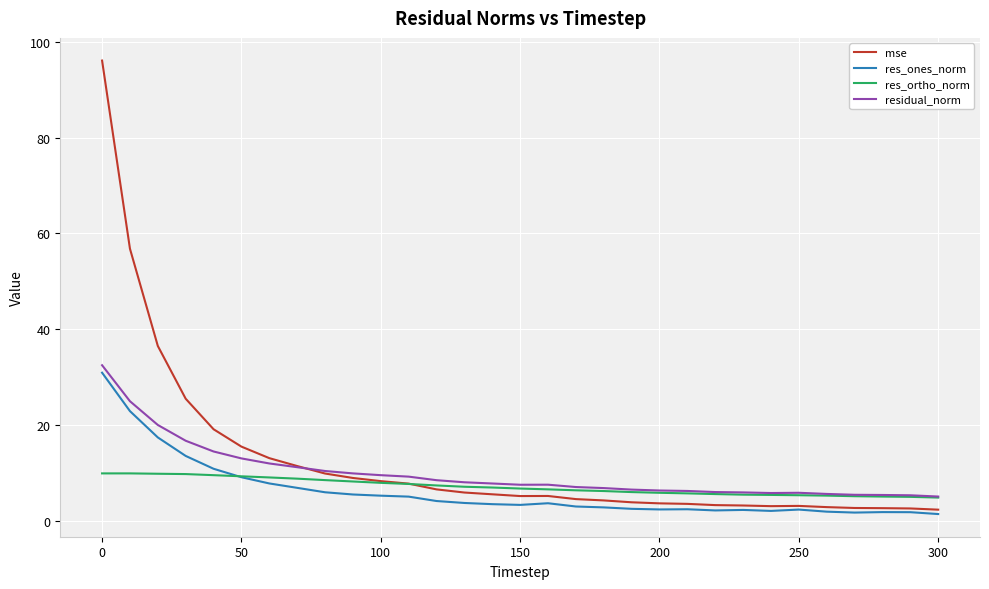

Which series has the widest spread of values?

mse